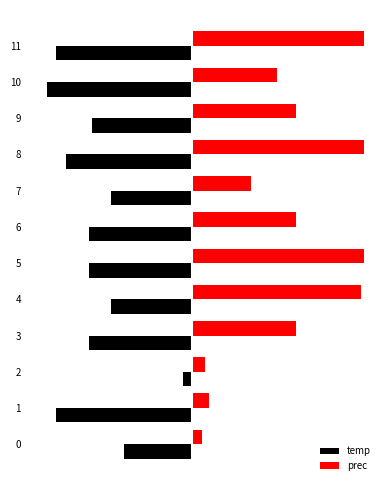

What is the total value across all series at 9?

1